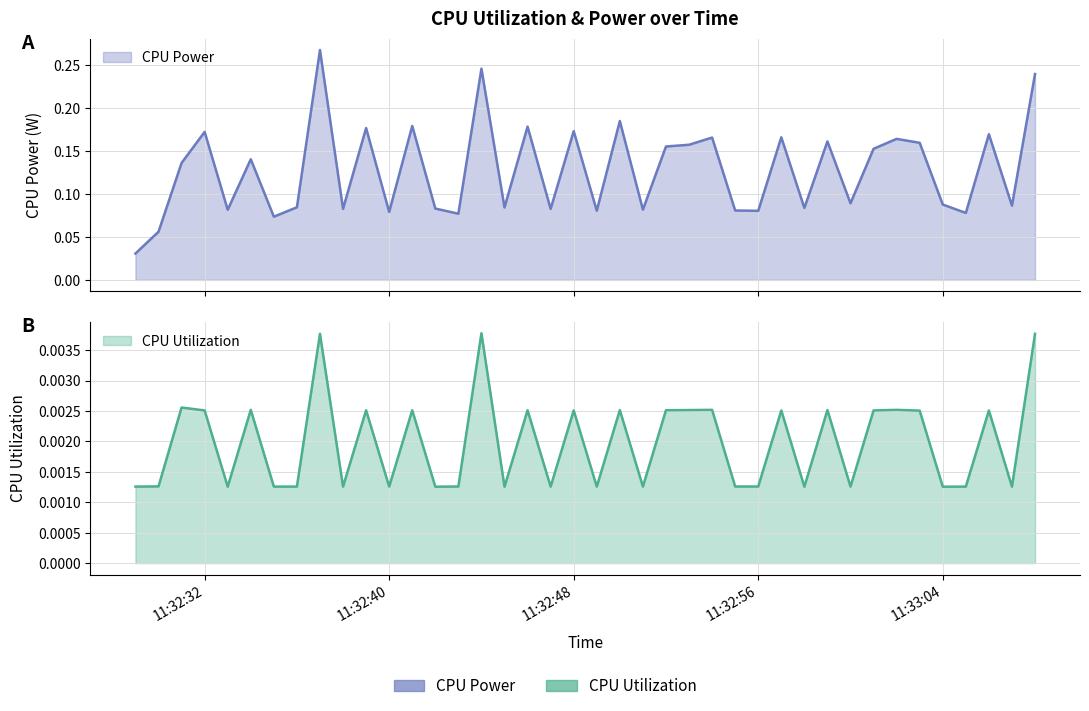

At which category does the chart reach its minimum across all series?

2025-03-24 11:32:33